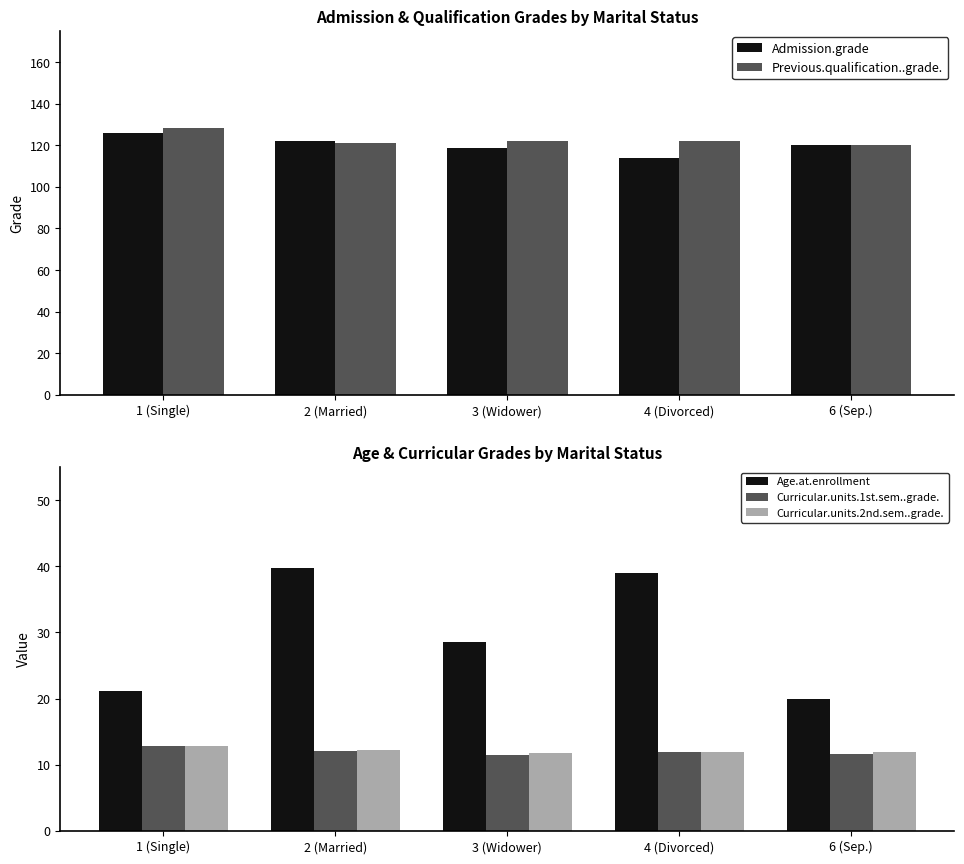

What is the label of the 3rd bar from the left?

3 (Widower)